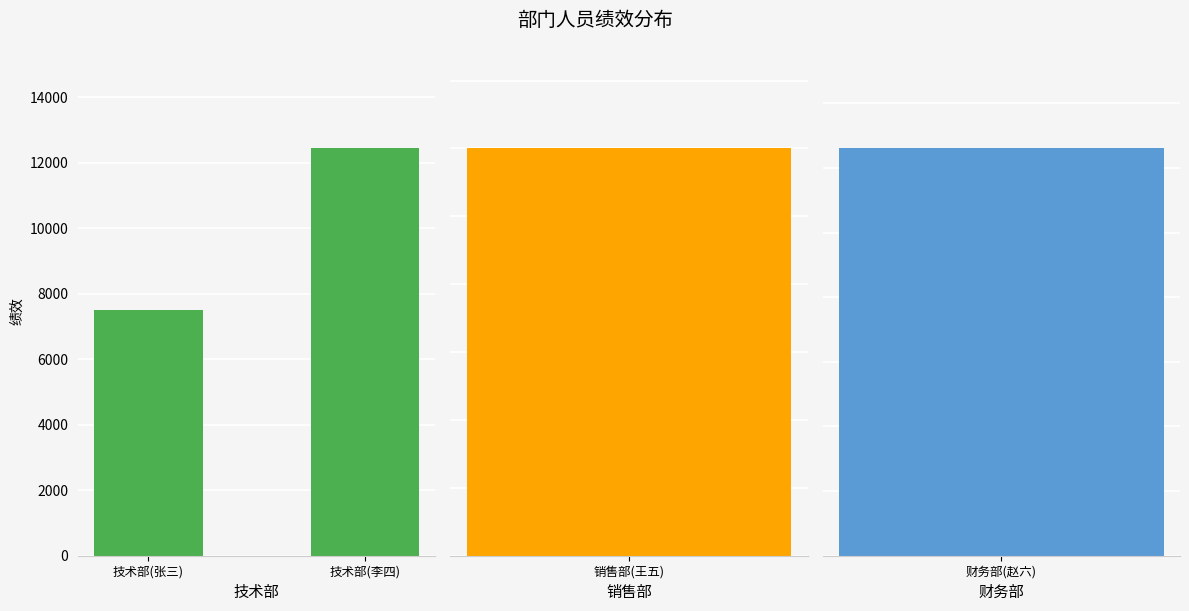

What is the ratio of the value at 技术部(张三) to the value at 技术部(李四)?

0.6